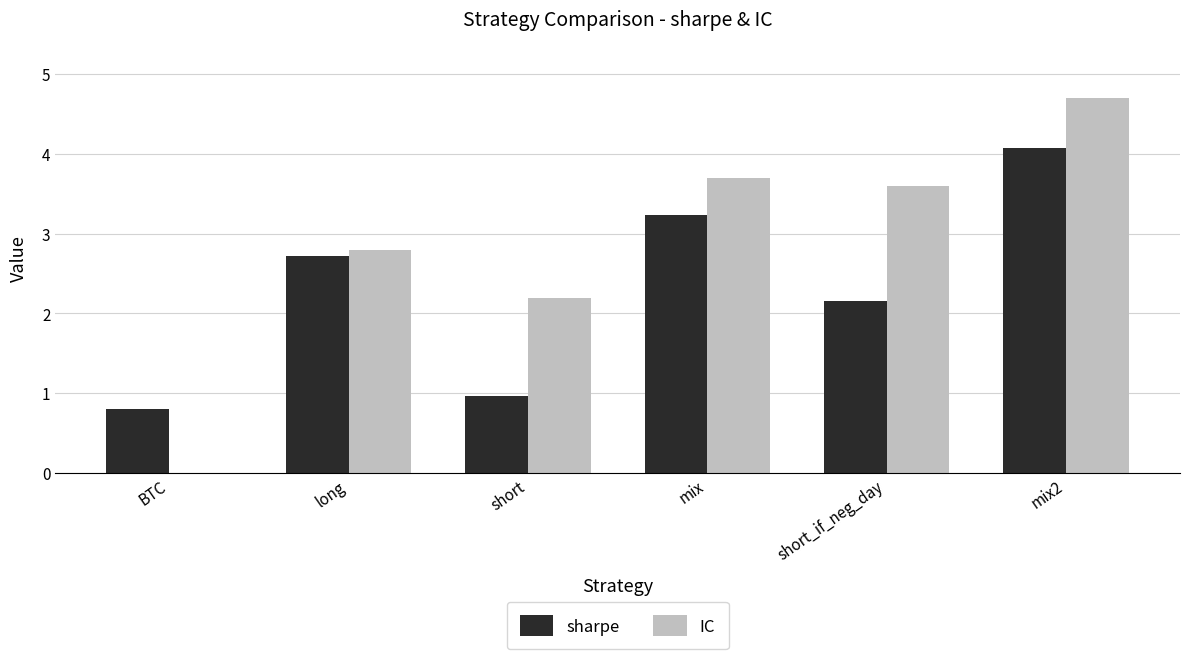

How many values in the IC series exceed 3?

3